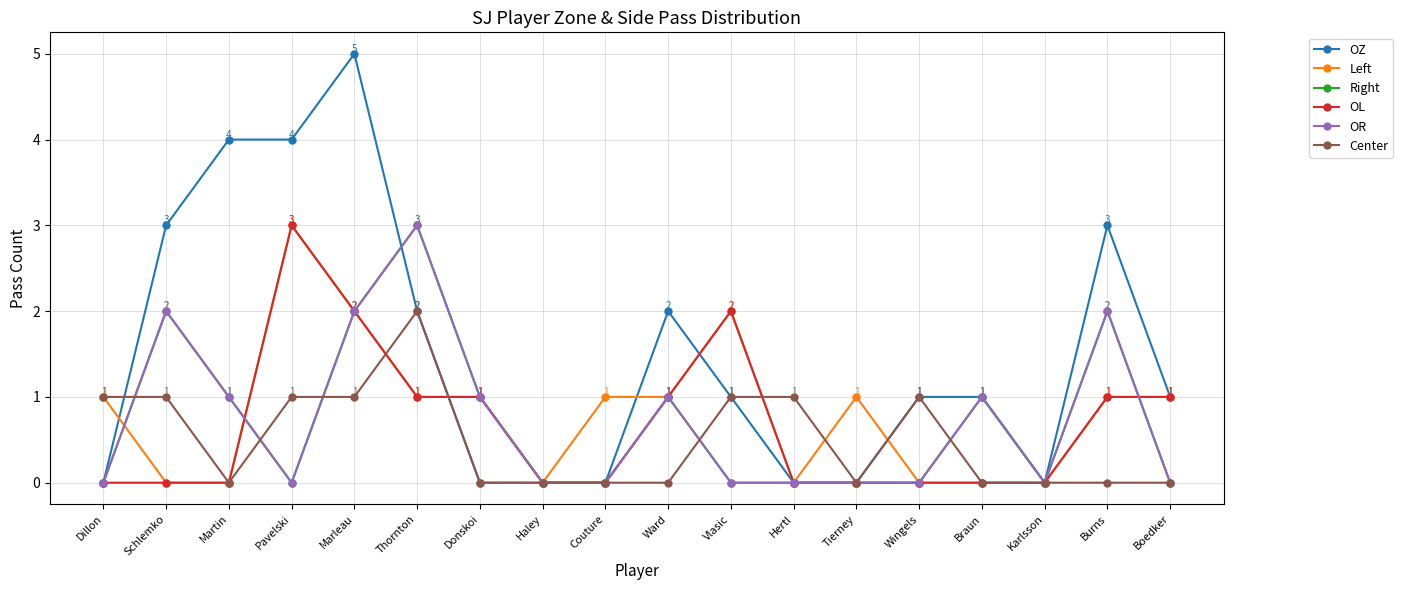

Which series ends up on top after the final intersection of Left and Center?

Center